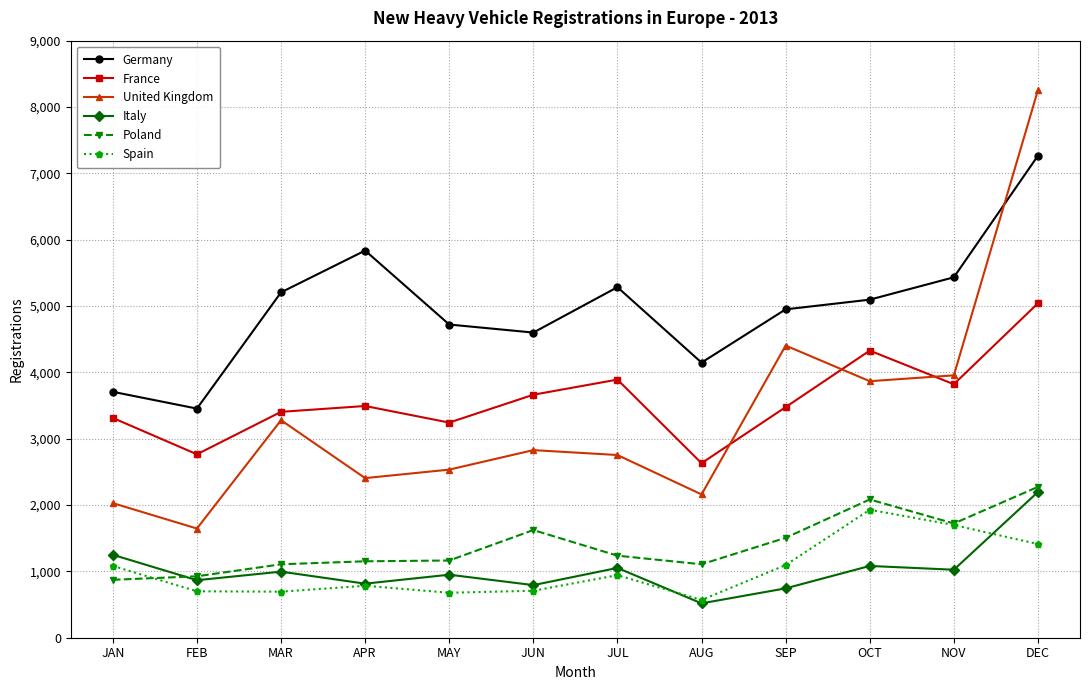

What is the maximum value for Poland?

2274